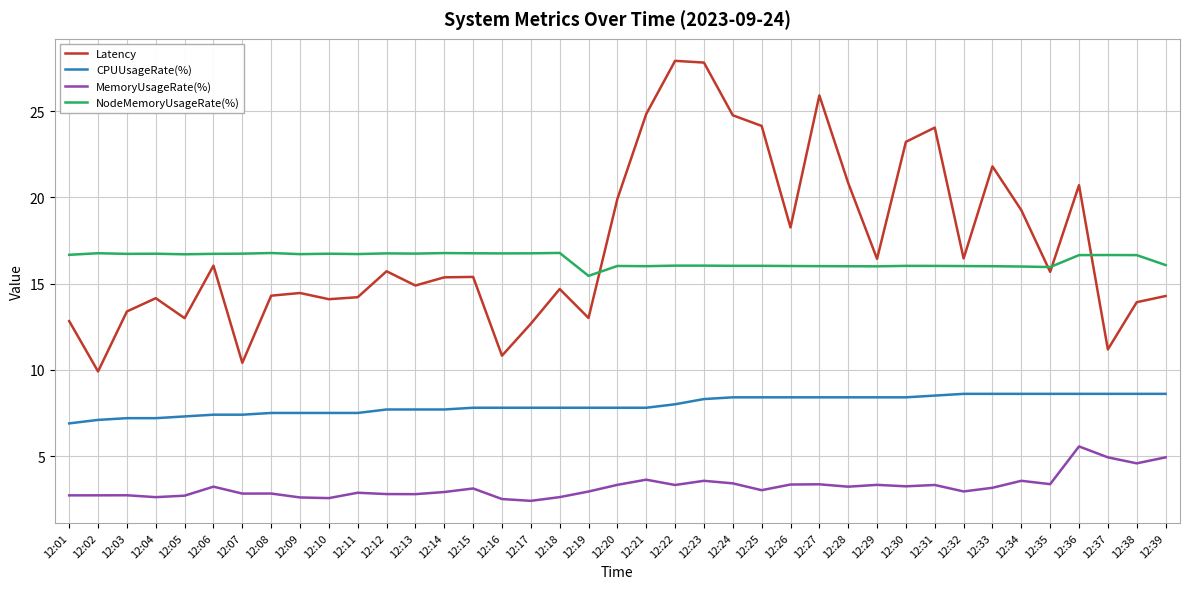

What is the total value across all series at 12:11?

41.3